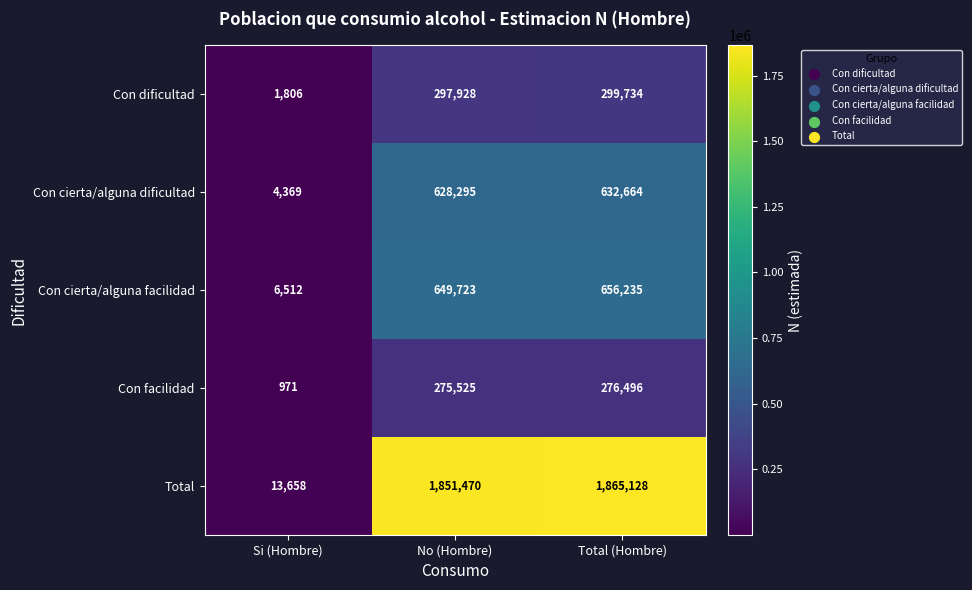

Reading left to right, list all the values displayed in this chart.

Con dificultad: 1806	297928	299734
Con cierta/alguna dificultad: 4369	628295	632664
Con cierta/alguna facilidad: 6512	649723	656235
Con facilidad: 971	275525	276496
Total: 13658	1851470	1865128